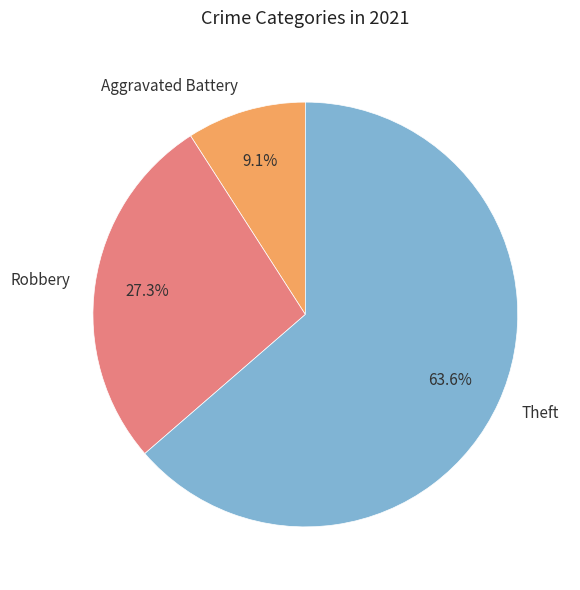

Is there a majority slice in this chart?

Yes